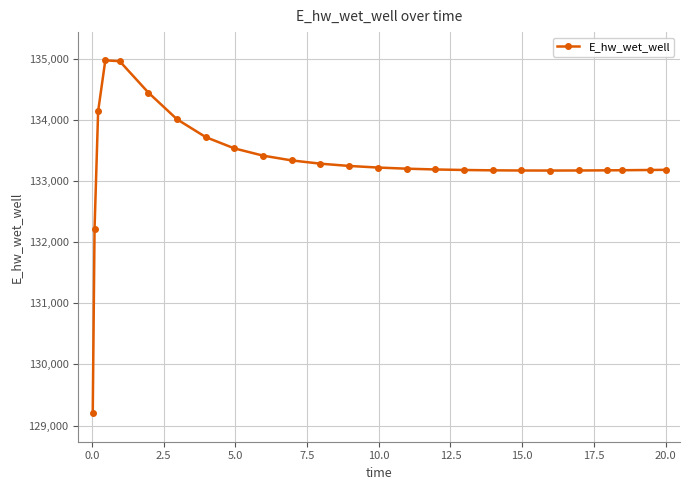

What is the smallest value displayed?

129197.9